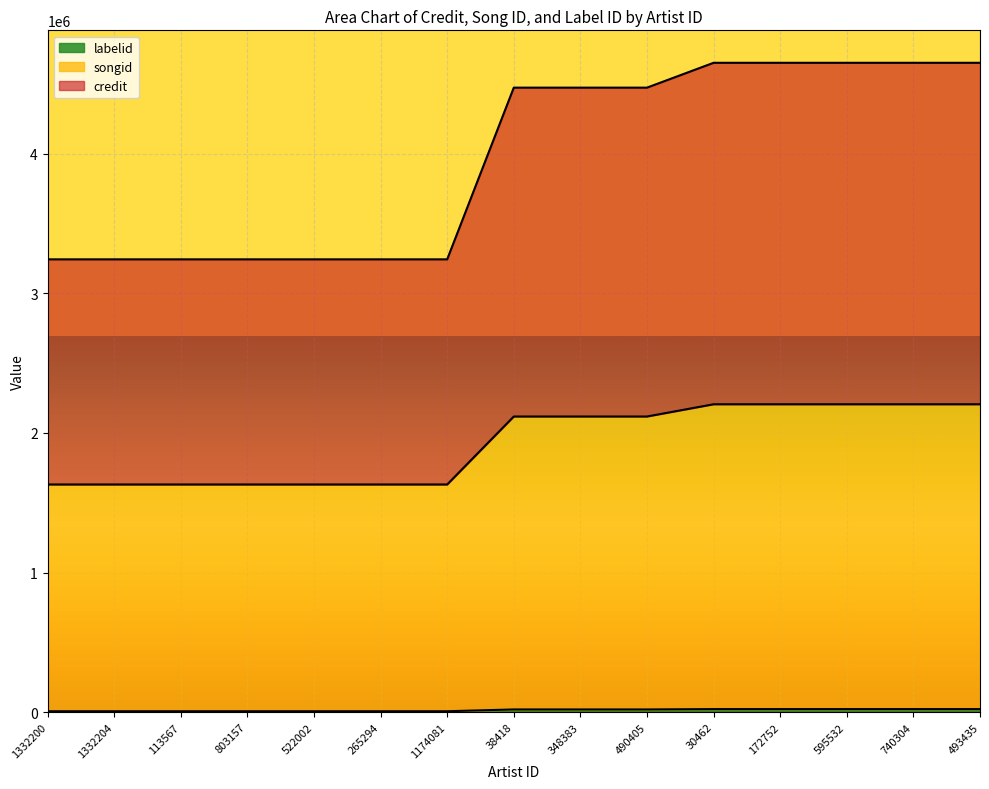

What is the sum of the labelid values at 740304 and 1332204?

27310